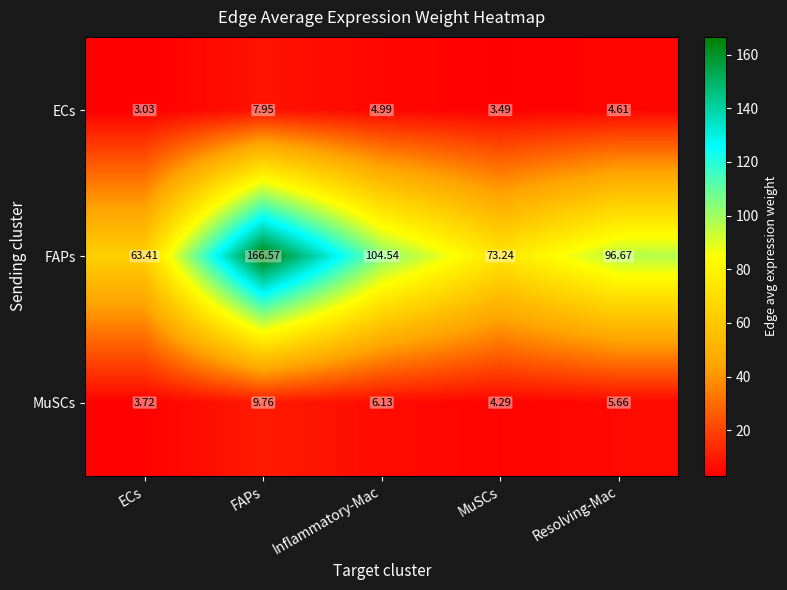

At which label is ECs closest to 5?

Inflammatory-Mac